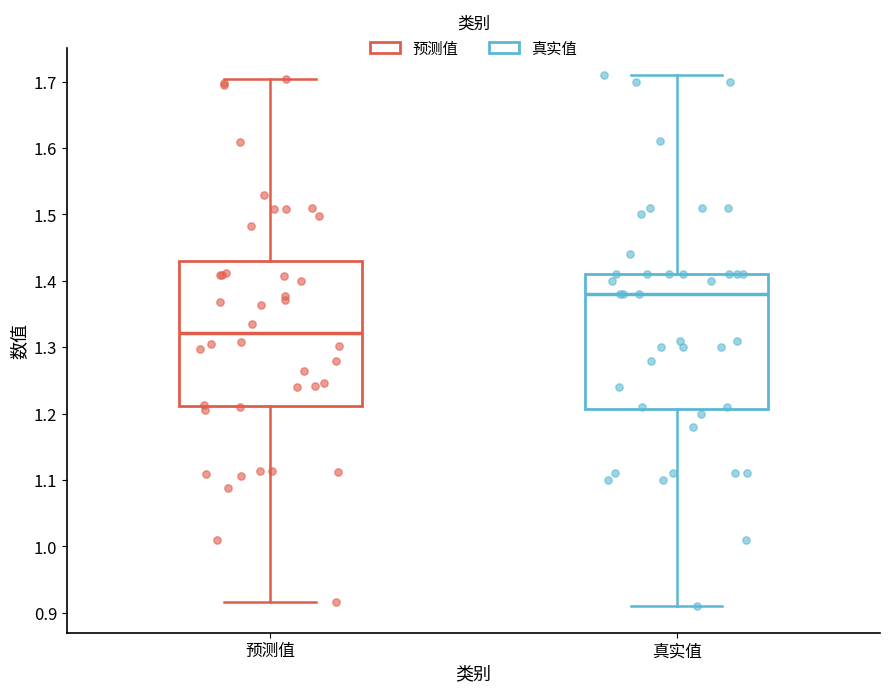

Which box's median line is the lowest?

预测值